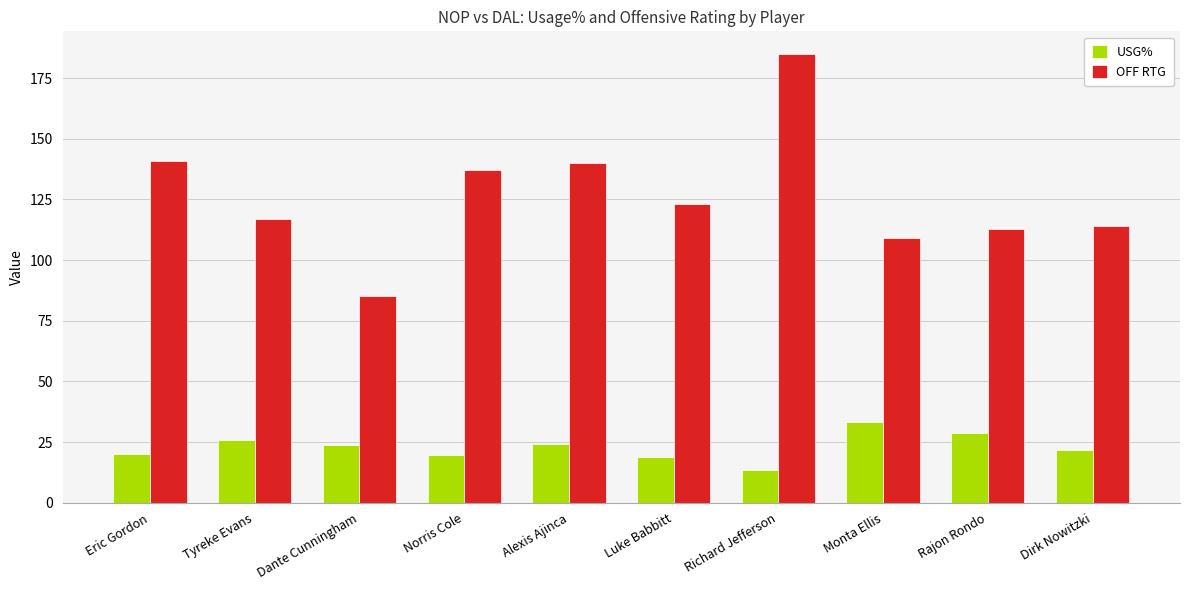

Where is OFF RTG nearest to the value 135?

Norris Cole